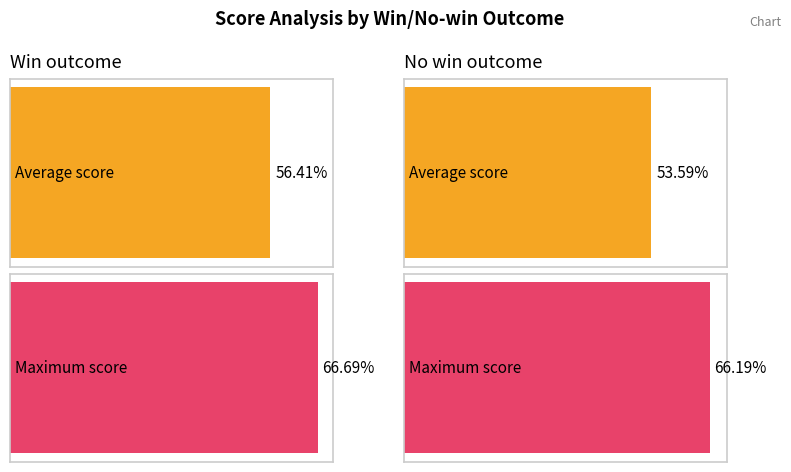

The value of No win at 4 is 27.8. True or false?

False